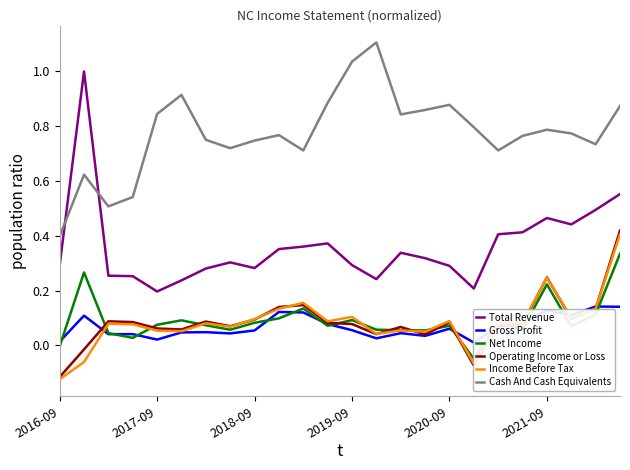

How many interior local peaks does the Total Revenue series have?

5